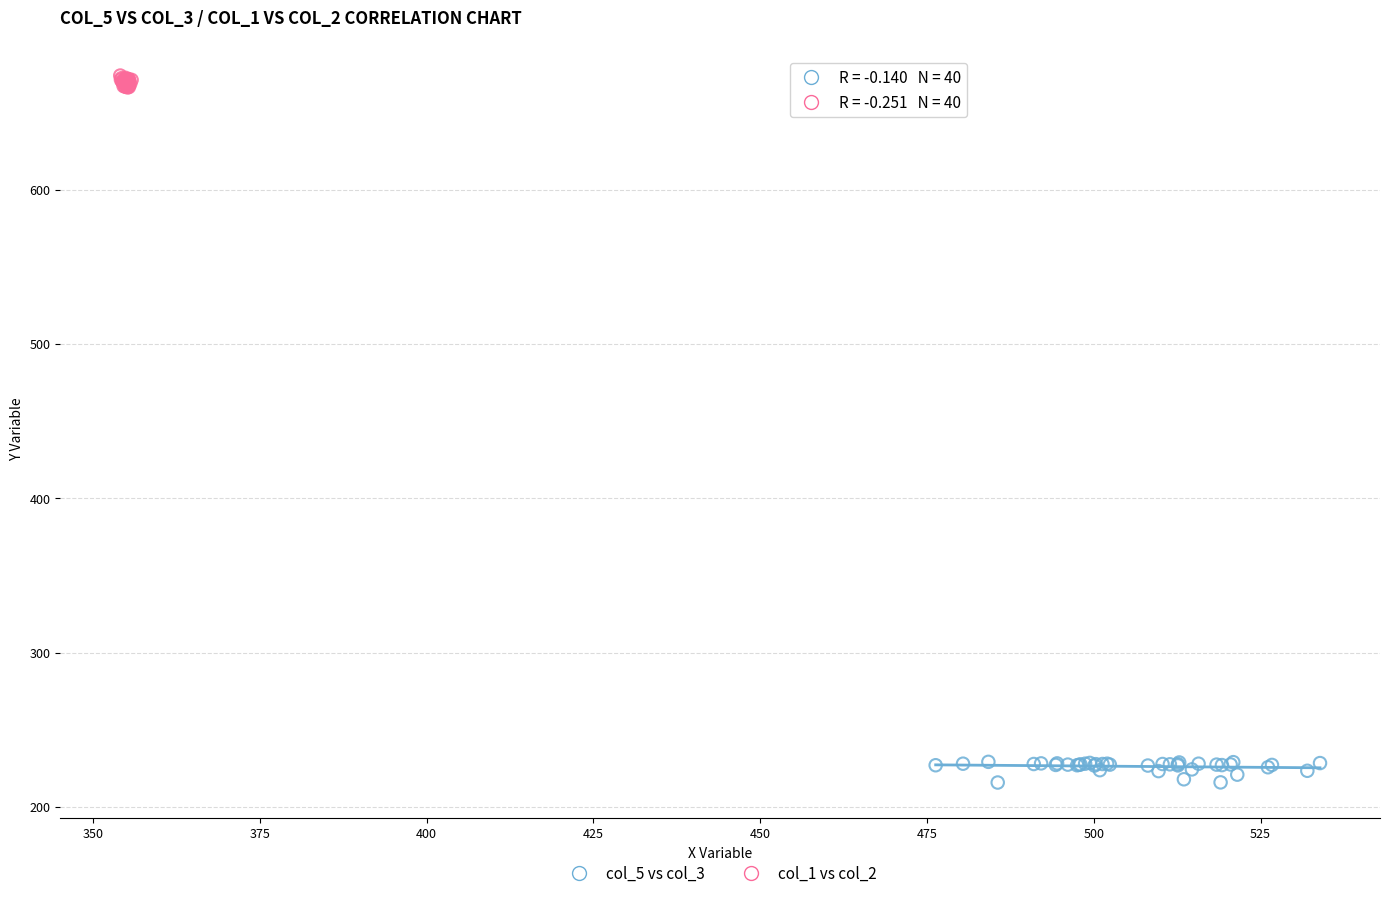

Which series contains the lowest Y value?

col_5 vs col_3